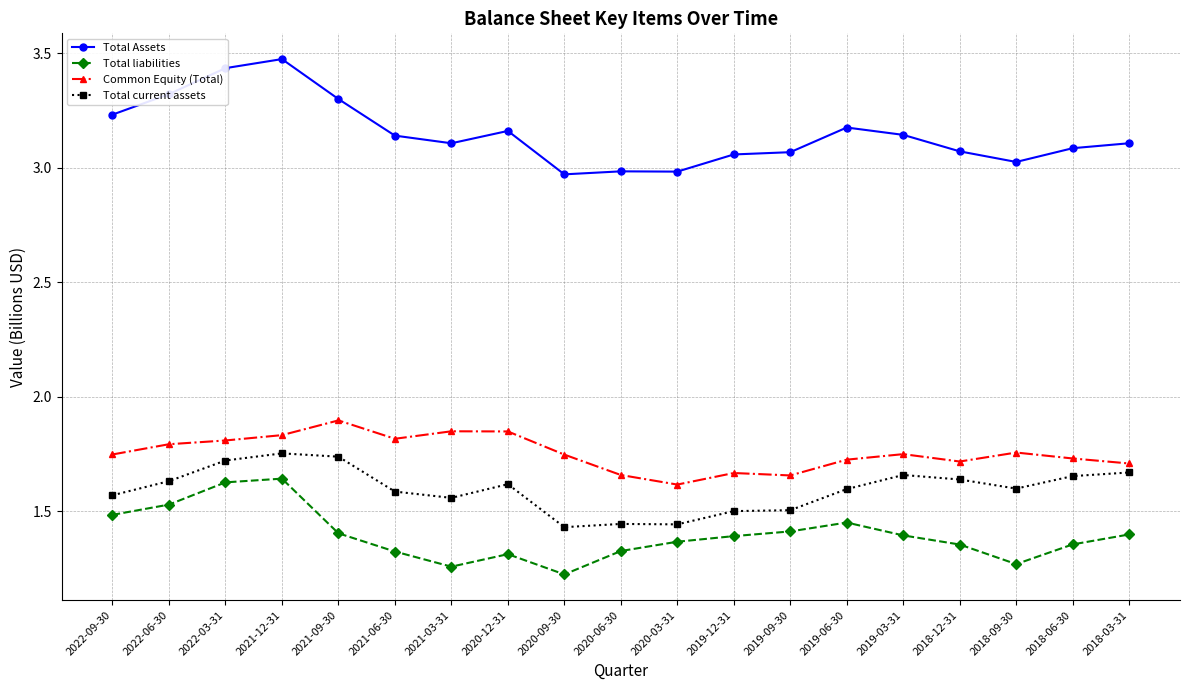

True or false: Total Assets and Total current assets intersect in this chart.

False